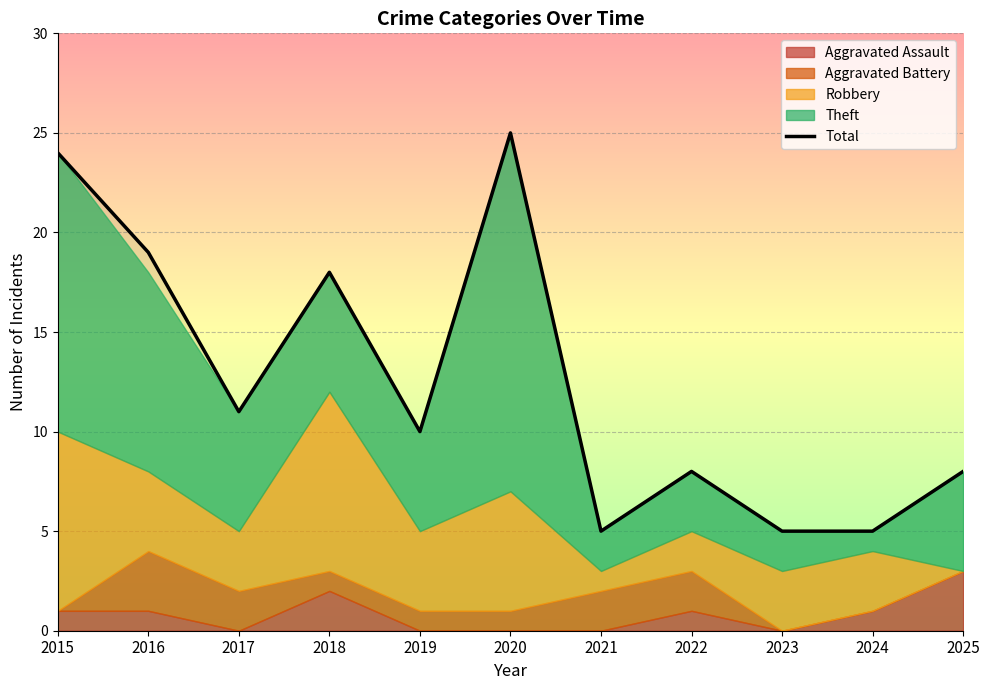

True or false: the data has more than 1 interior local peaks.

True